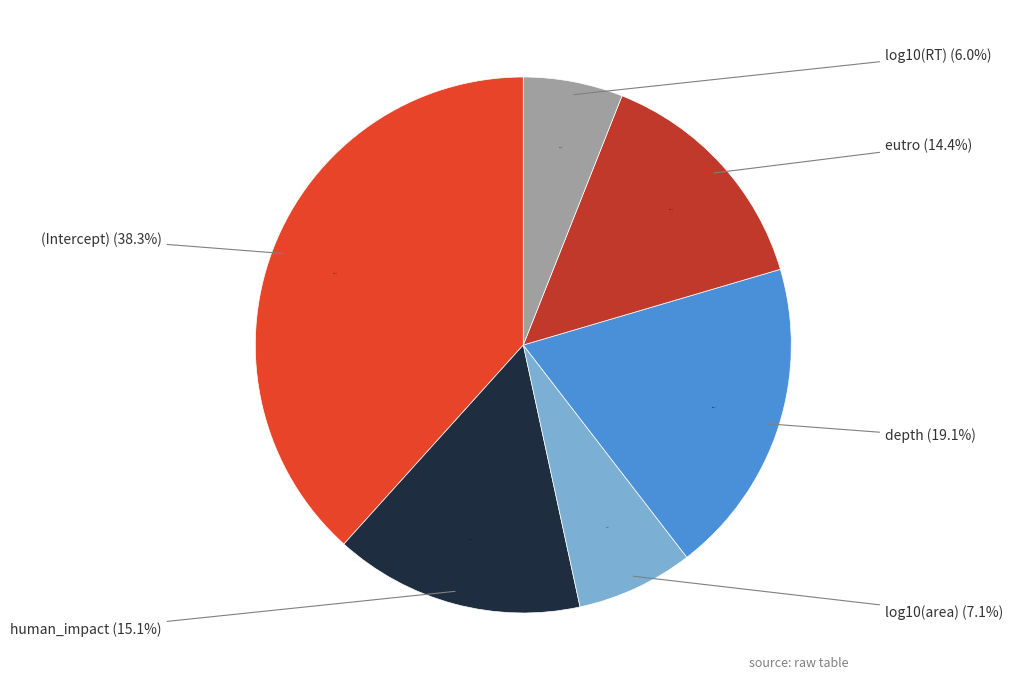

Which slice is the smallest?

log10(RT)